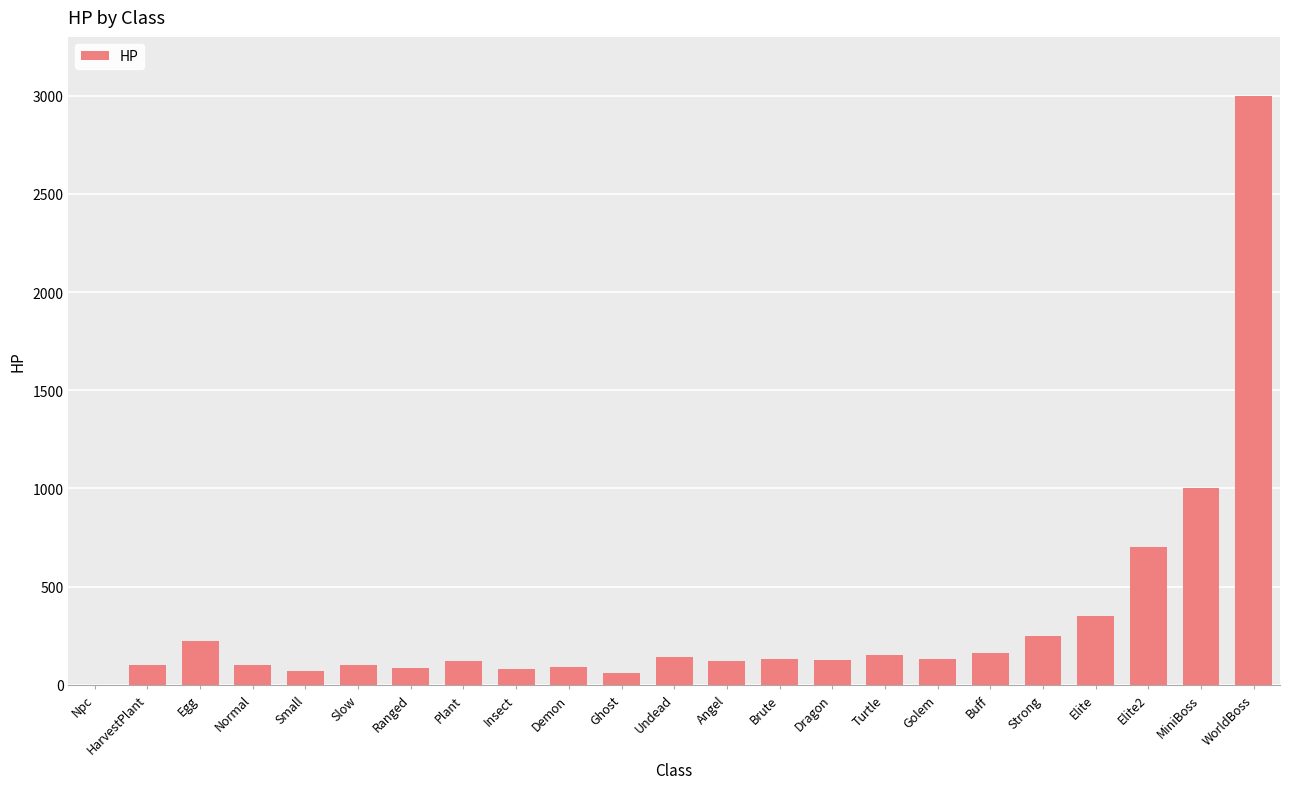

What is the sum of all values?

7282